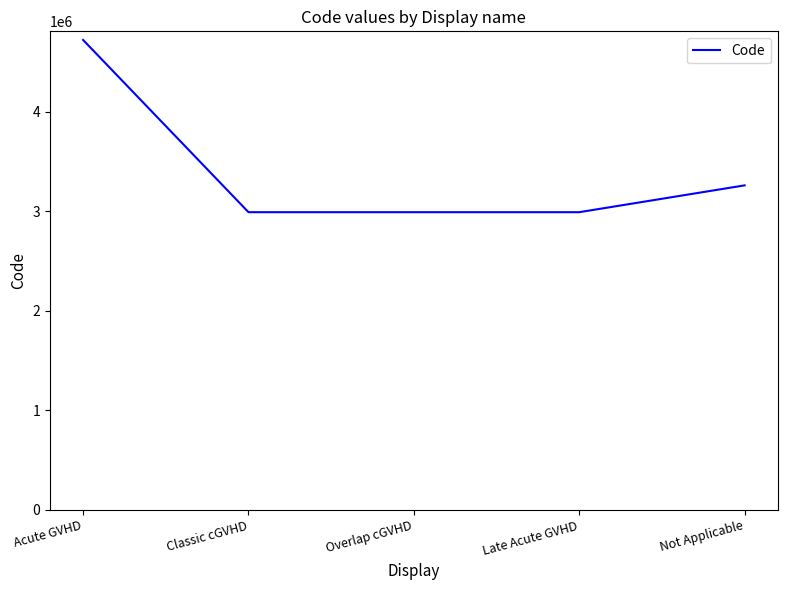

Count the number of data series in this chart.

1